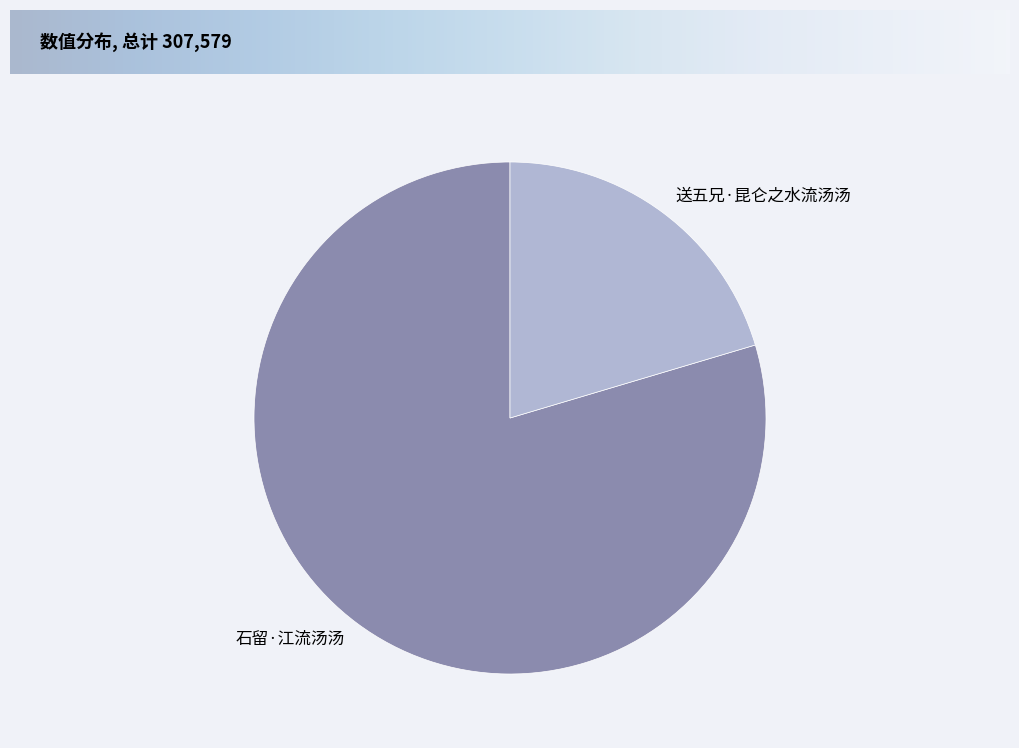

Approximately how many times larger is the value at 送五兄·昆仑之水流汤汤 compared to 石留·江流汤汤?

0.3